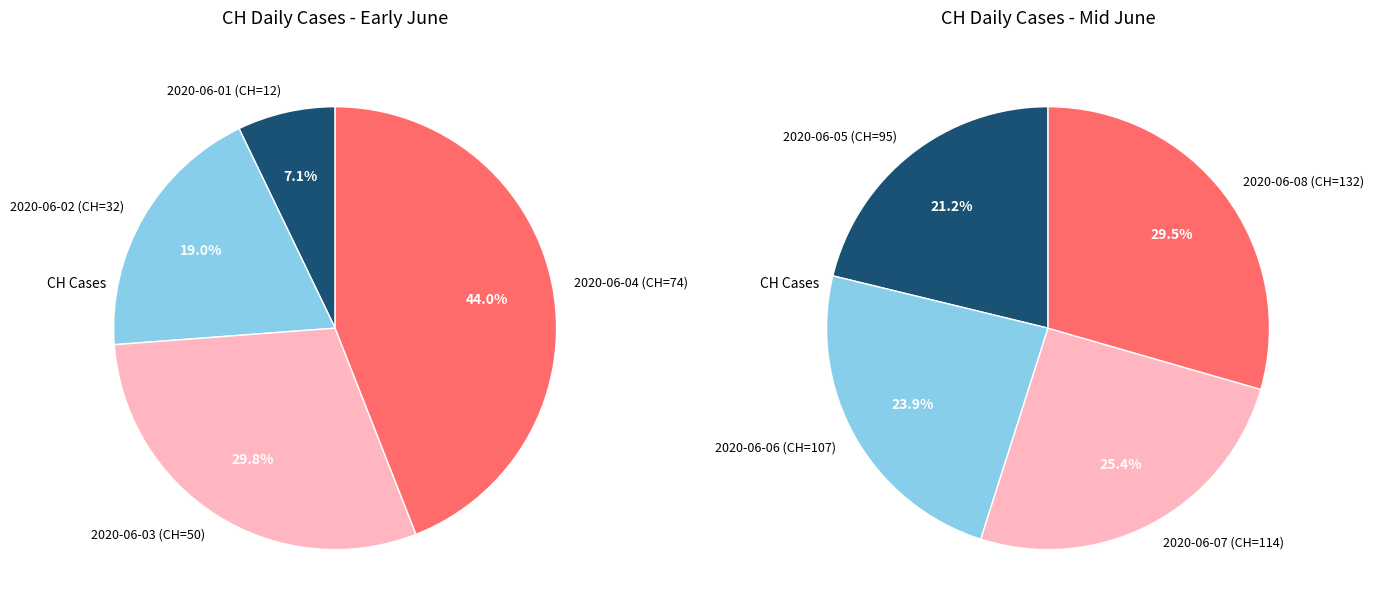

Does 2020-06-08 represent more than half of the total?

No